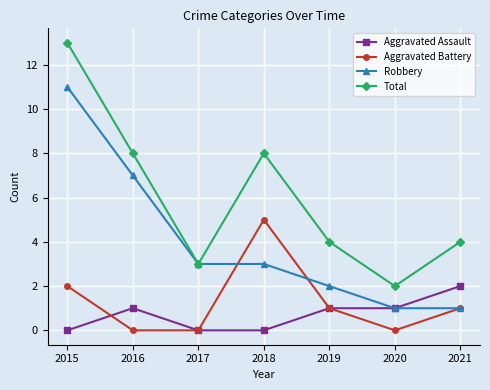

What is the sum of all Total values?

42